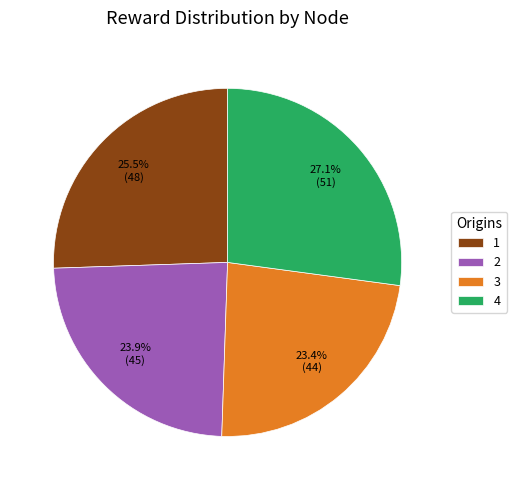

Rank the categories by value from lowest to highest.

3, 2, 1, 4